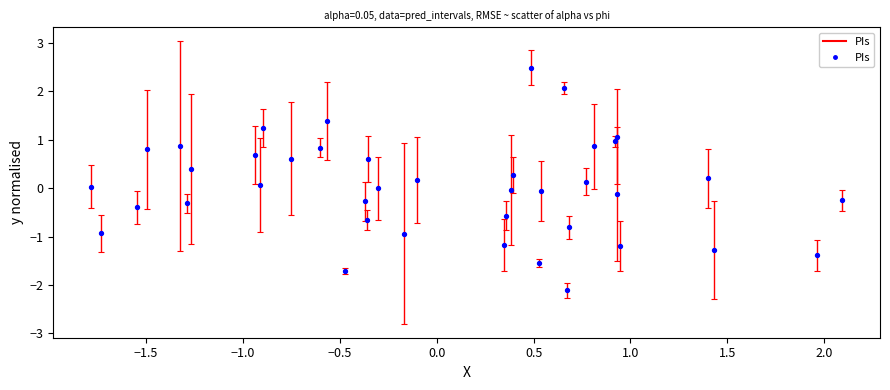

What is the range of Y values (max minus min)?

4.6